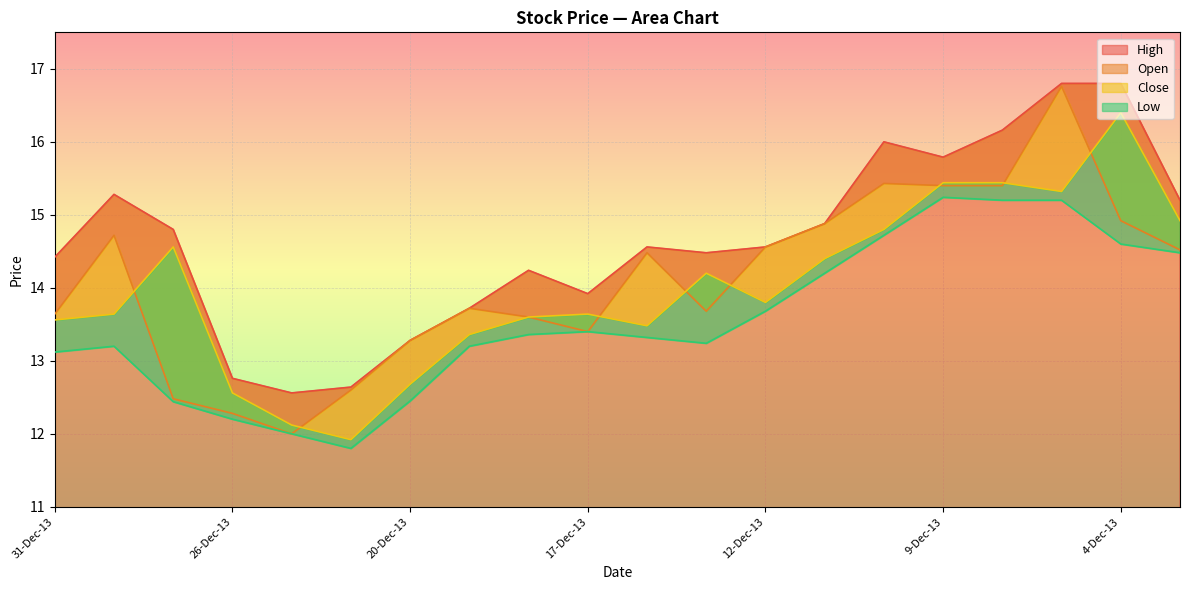

Which series has the widest spread of values?

Open